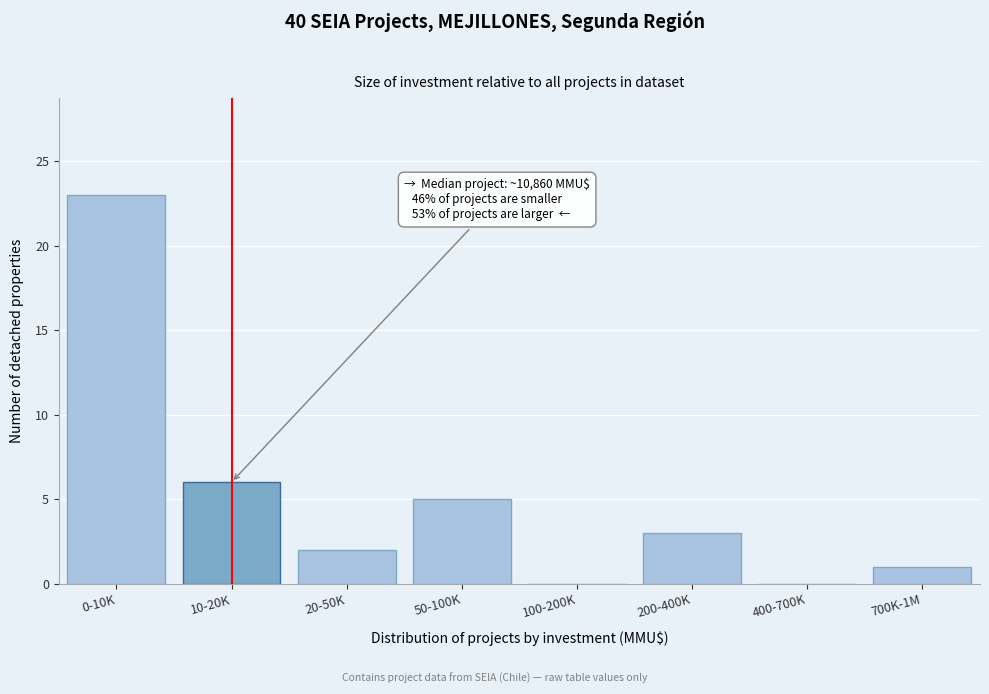

Reading left to right, what are all the values shown in this chart?

0-10K=23	10-20K=6	20-50K=2	50-100K=5	100-200K=0	200-400K=3	400-700K=0	700K-1M=1